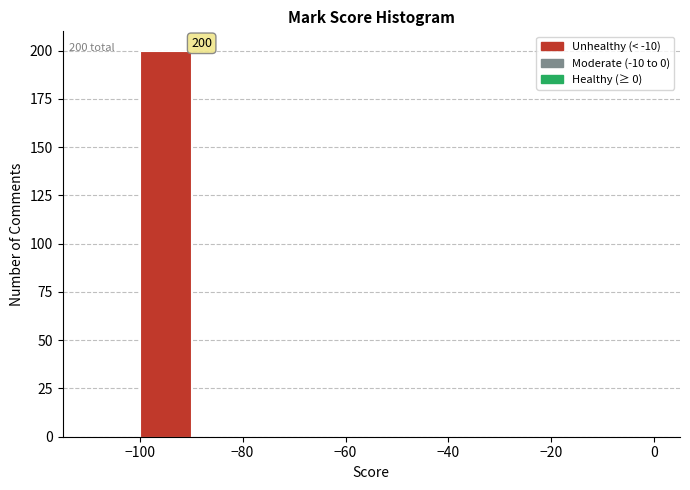

Over which range of the x-axis is the bar tallest?

-100 to -90